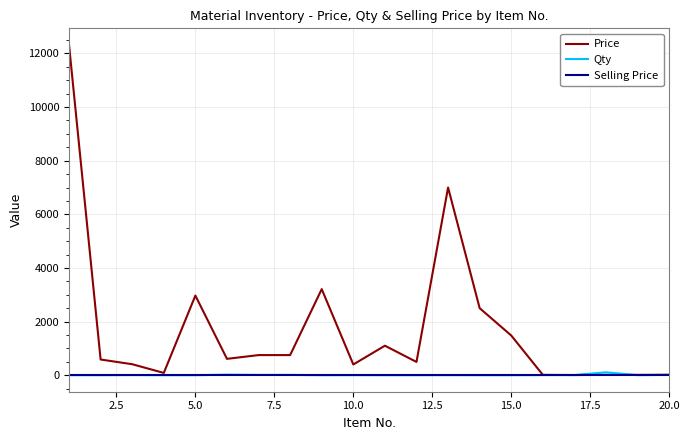

Which series has the largest range (max minus min)?

Price